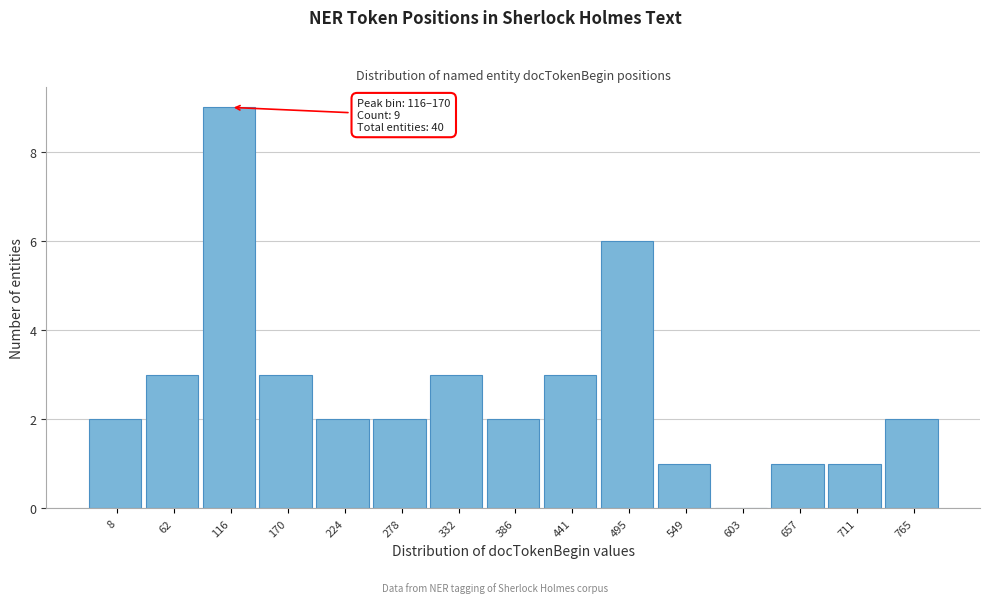

Reading left to right, extract all data points from this chart.

8=2	62=3	116=9	170=3	224=2	278=2	332=3	386=2	441=3	495=6	549=1	603=0	657=1	711=1	765=2